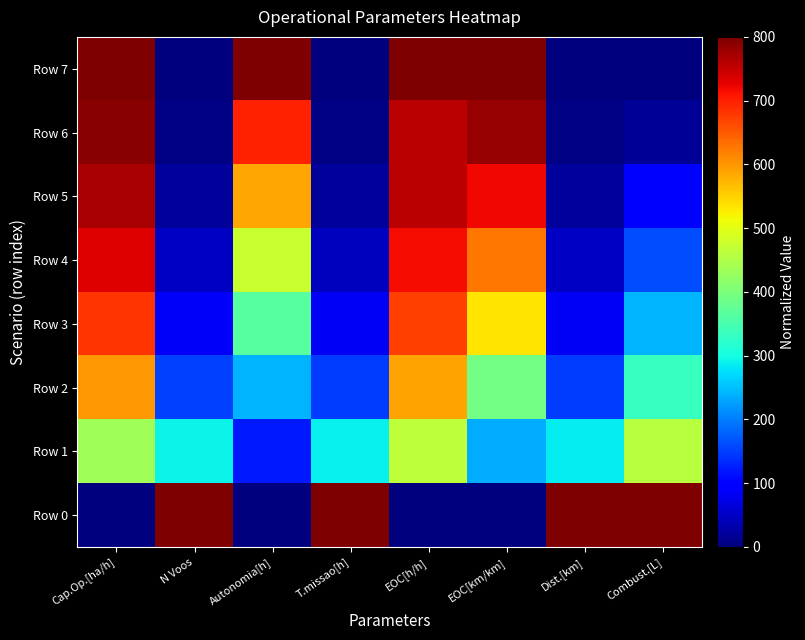

Which series has the largest range (max minus min)?

Row 0